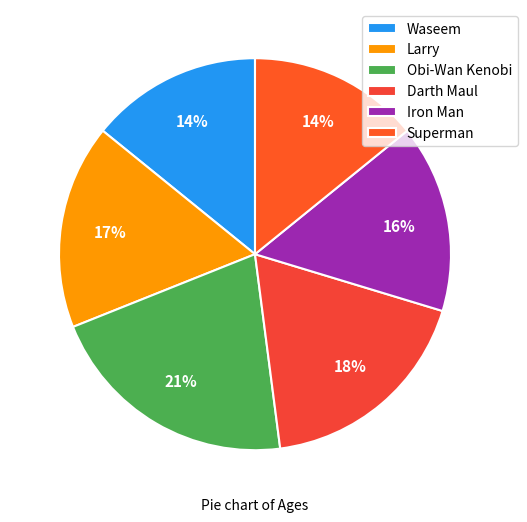

To the nearest percent, what is the difference between the largest and smallest slice percentages?

7%